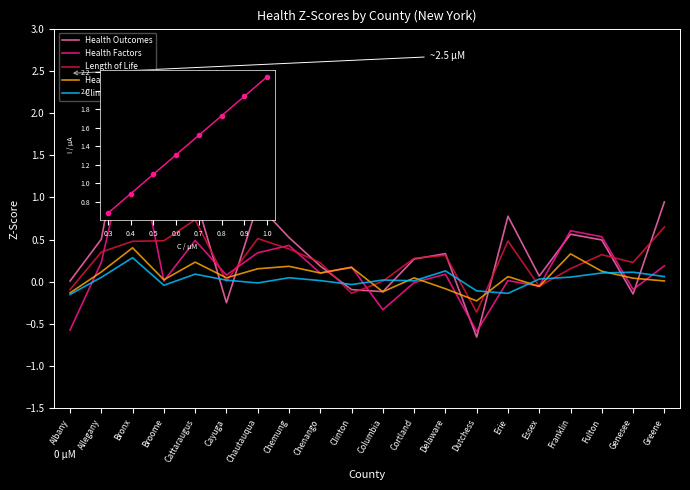

How many data points does each series have?

20